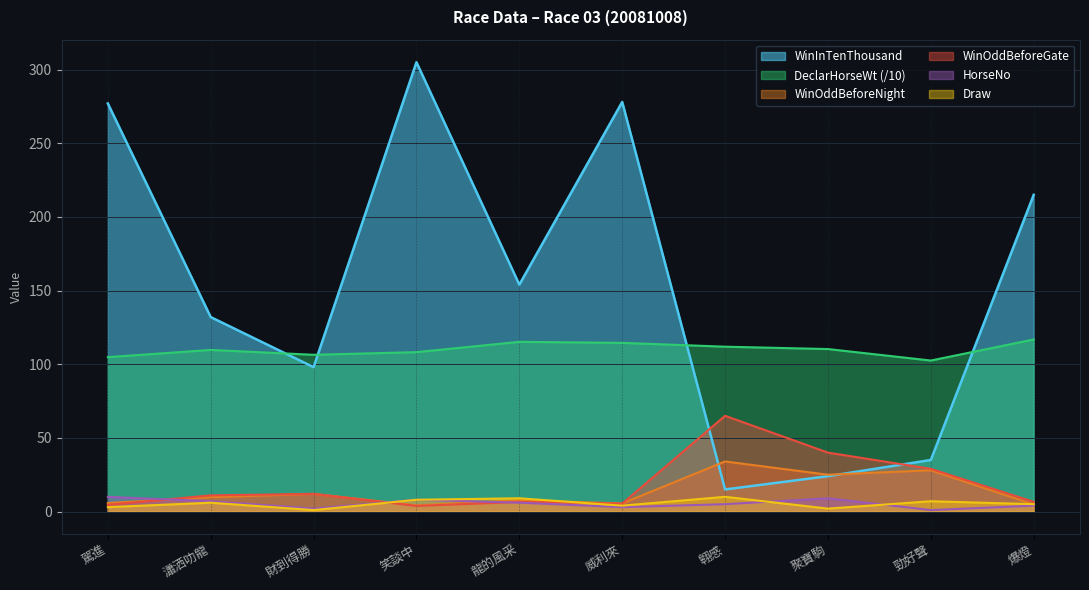

After their last crossing, which series has the higher values: DeclarHorseWt or WinInTenThousand?

WinInTenThousand